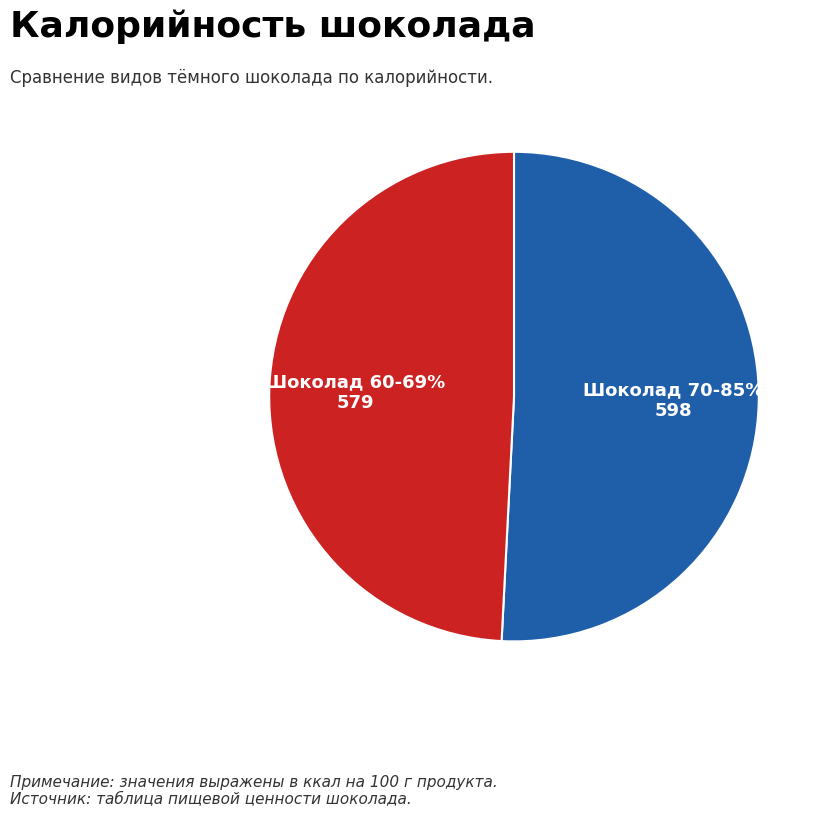

Combined, what portion of the pie is Шоколад 60-69% and Шоколад 70-85%?

100.0%